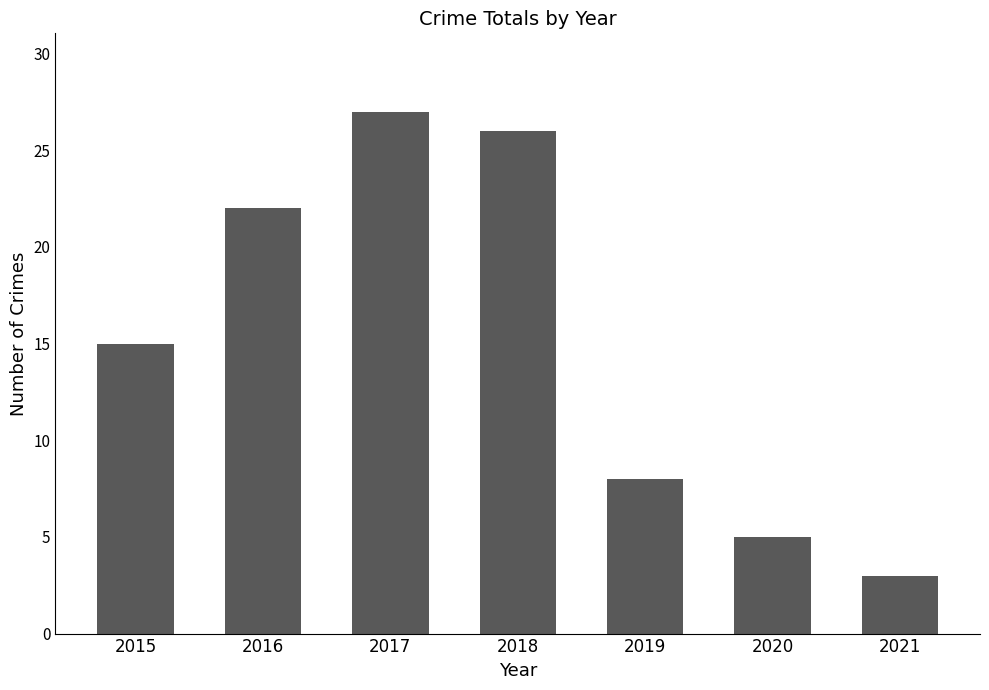

What is the value of the 2nd bar from the left?

22